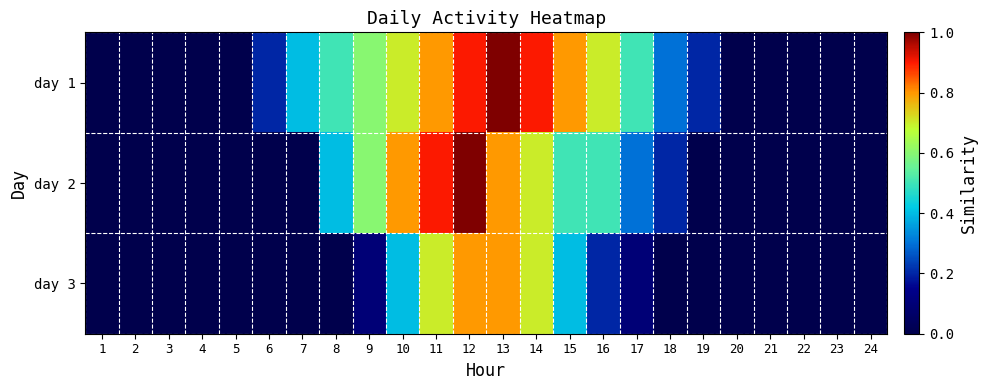

Between 17 and 10, which is larger?

10